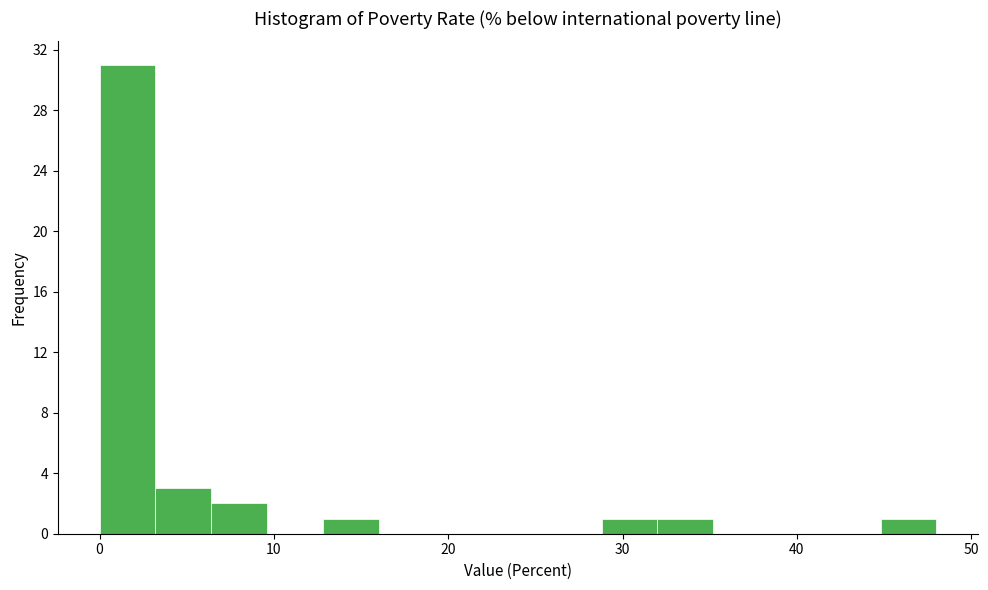

Around what value on the x-axis is the tallest bar? Give the approximate position of its centre, as read against the axis.

2